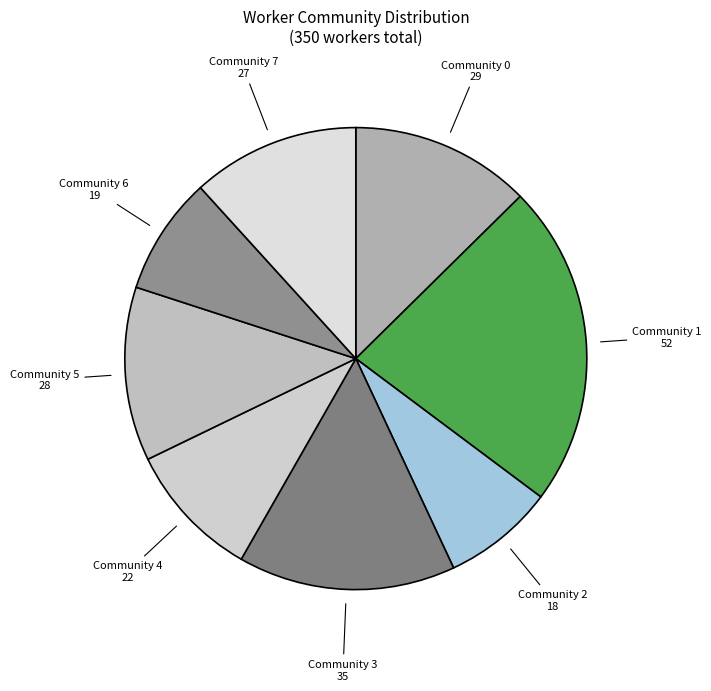

True or false: Community 6 accounts for 14% of the total.

False